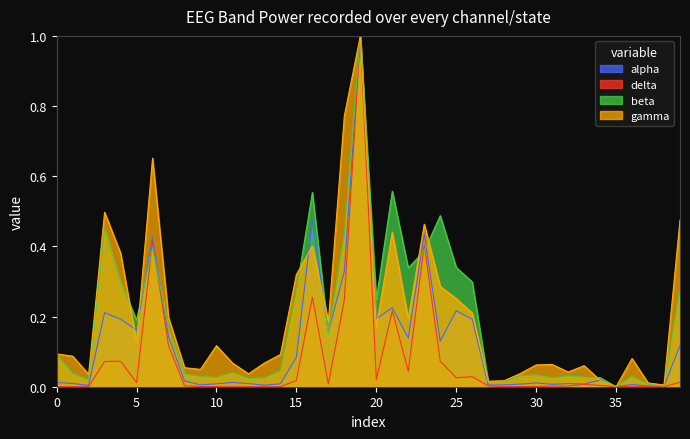

Reading left to right, extract all data points from this chart.

alpha: 0.0	0.0	0.0	0.2	0.2	0.2	0.4	0.1	0.0	0.0	0.0	0.0	0.0	0.0	0.0	0.1	0.5	0.2	0.3	1.0	0.2	0.2	0.1	0.4	0.1	0.2	0.2	0.0	0.0	0.0	0.0	0.0	0.0	0.0	0.0	0.0	0.0	0.0	0.0	0.1
delta: 0.0	0.0	0.0	0.1	0.1	0.0	0.4	0.1	0.0	0.0	0.0	0.0	0.0	0.0	0.0	0.0	0.3	0.0	0.2	1.0	0.0	0.2	0.0	0.4	0.1	0.0	0.0	0.0	0.0	0.0	0.0	0.0	0.0	0.0	0.0	0.0	0.0	0.0	0.0	0.0
beta: 0.1	0.0	0.0	0.4	0.3	0.2	0.4	0.2	0.0	0.0	0.0	0.0	0.0	0.0	0.0	0.3	0.6	0.1	0.4	1.0	0.2	0.6	0.3	0.4	0.5	0.3	0.3	0.0	0.0	0.0	0.0	0.0	0.0	0.0	0.0	0.0	0.0	0.0	0.0	0.3
gamma: 0.1	0.1	0.0	0.5	0.4	0.1	0.7	0.2	0.1	0.0	0.1	0.1	0.0	0.1	0.1	0.3	0.4	0.2	0.8	1.0	0.2	0.4	0.2	0.5	0.3	0.3	0.2	0.0	0.0	0.0	0.1	0.1	0.0	0.1	0.0	0.0	0.1	0.0	0.0	0.5